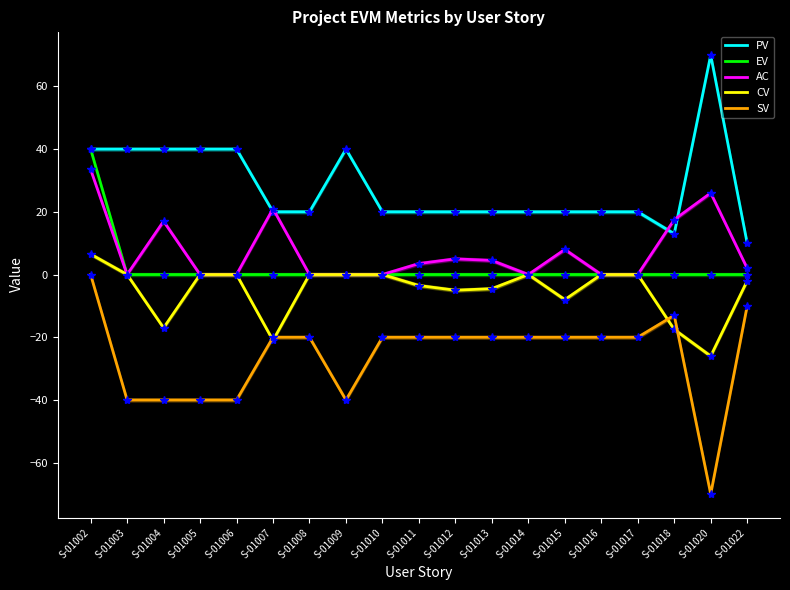

List the series in order of their peak value, highest first.

PV, EV, AC, CV, SV